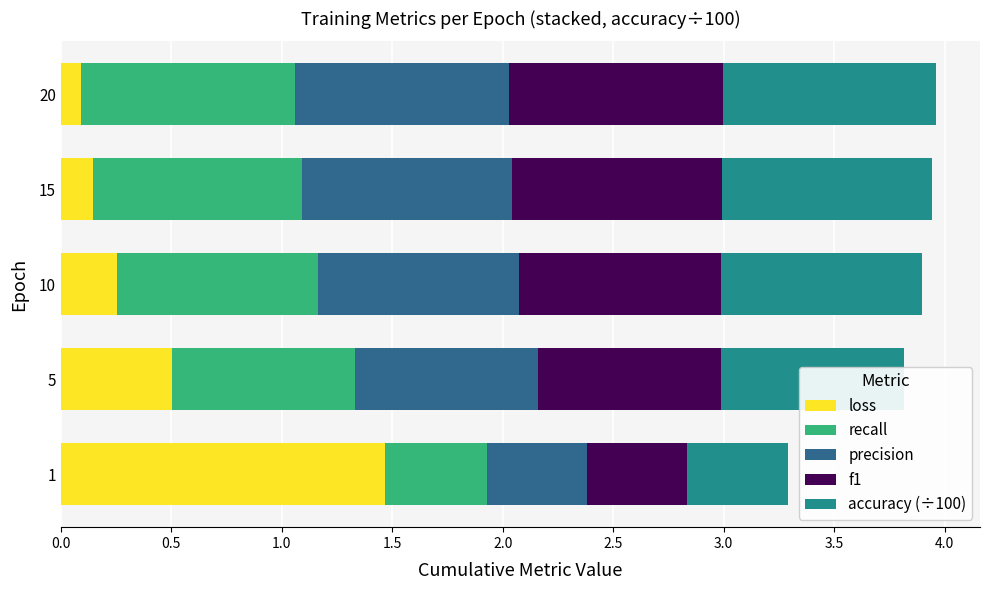

At which label is loss closest to 0?

20